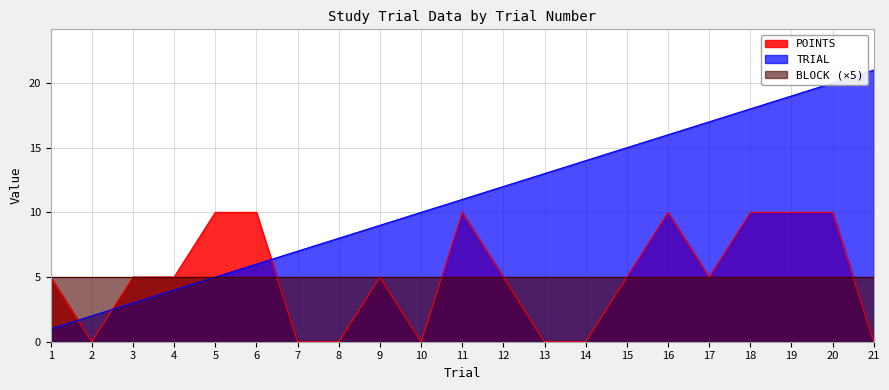

Does the chart have visible grid lines?

Yes